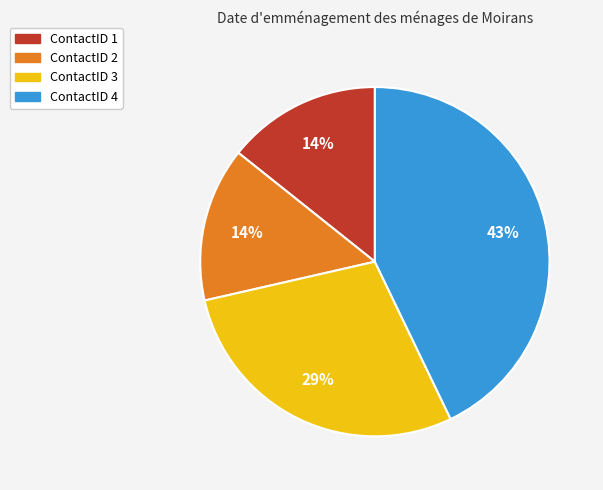

Do ContactID 1 and ContactID 2 together represent more than half of the pie?

No